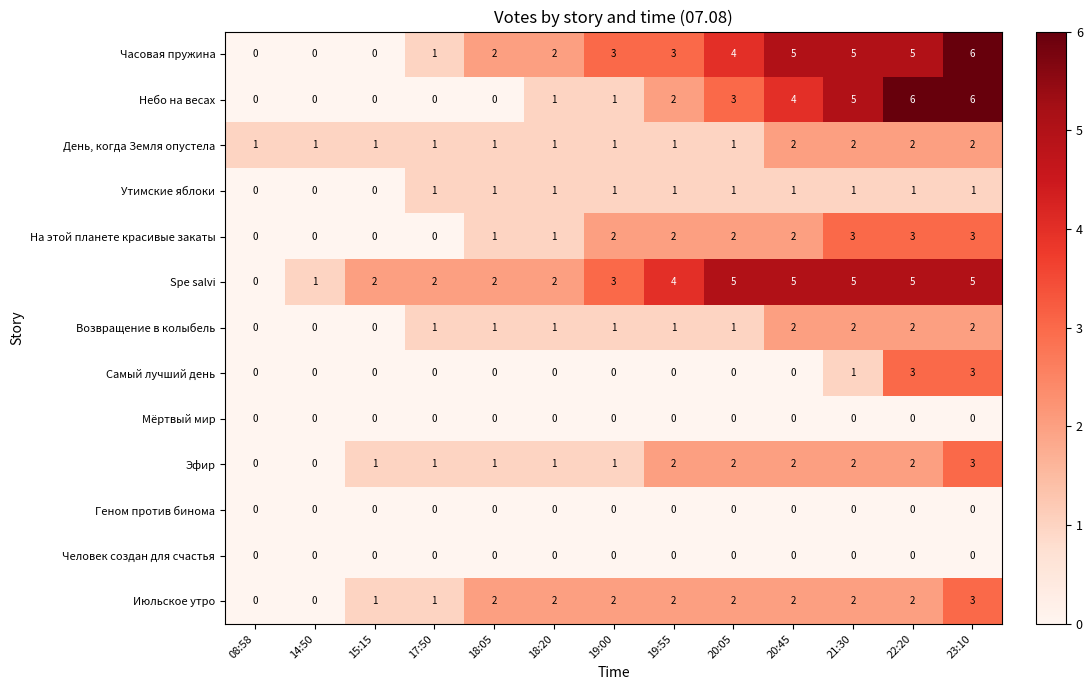

Where is Небо на весах nearest to the value 3?

20:05